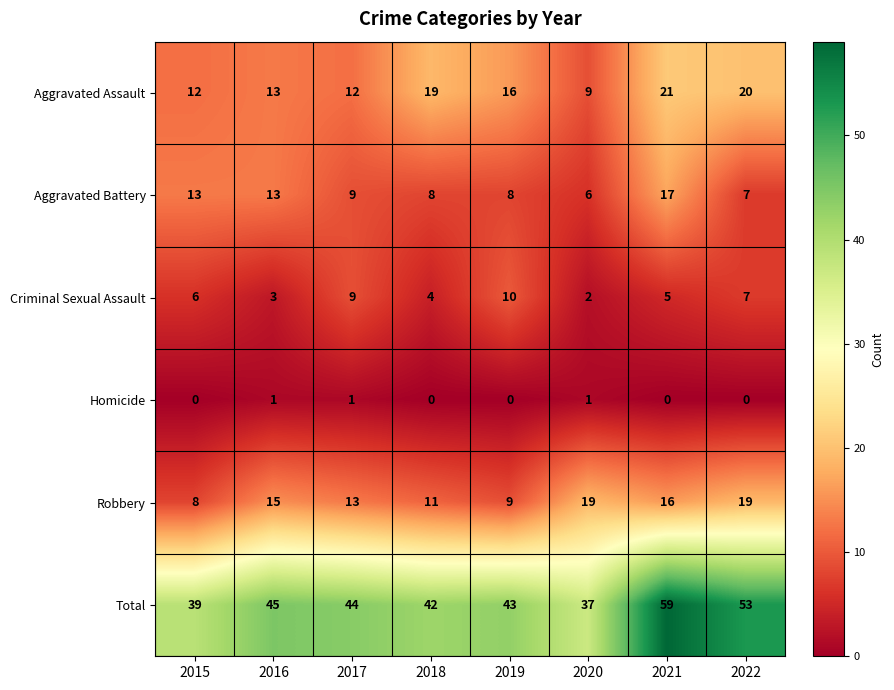

What is the total value across all series at 2021?

118